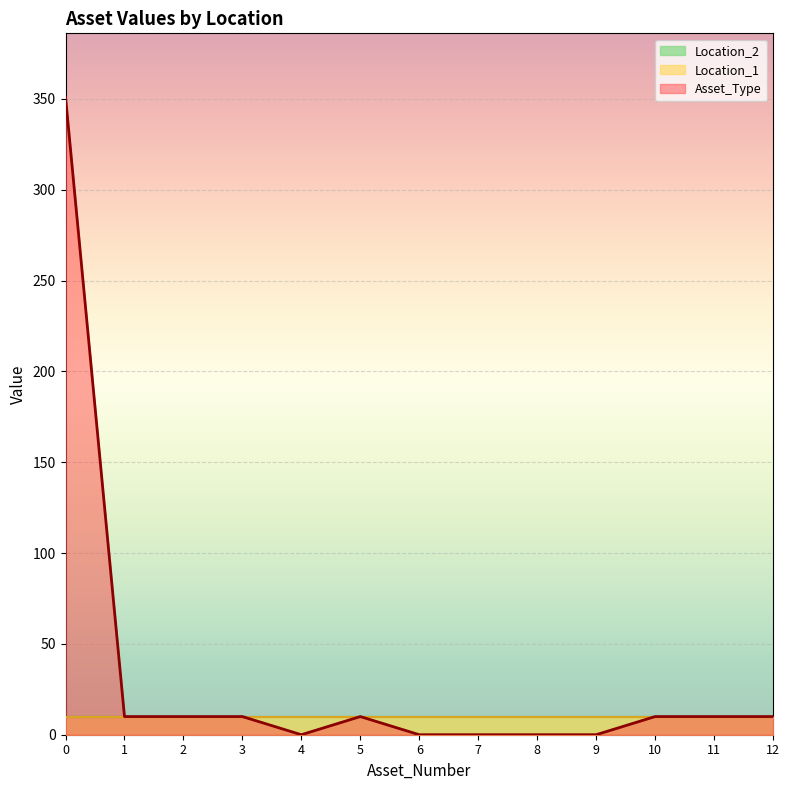

What is the value of the Location_1 point at the 6th from the left?

10